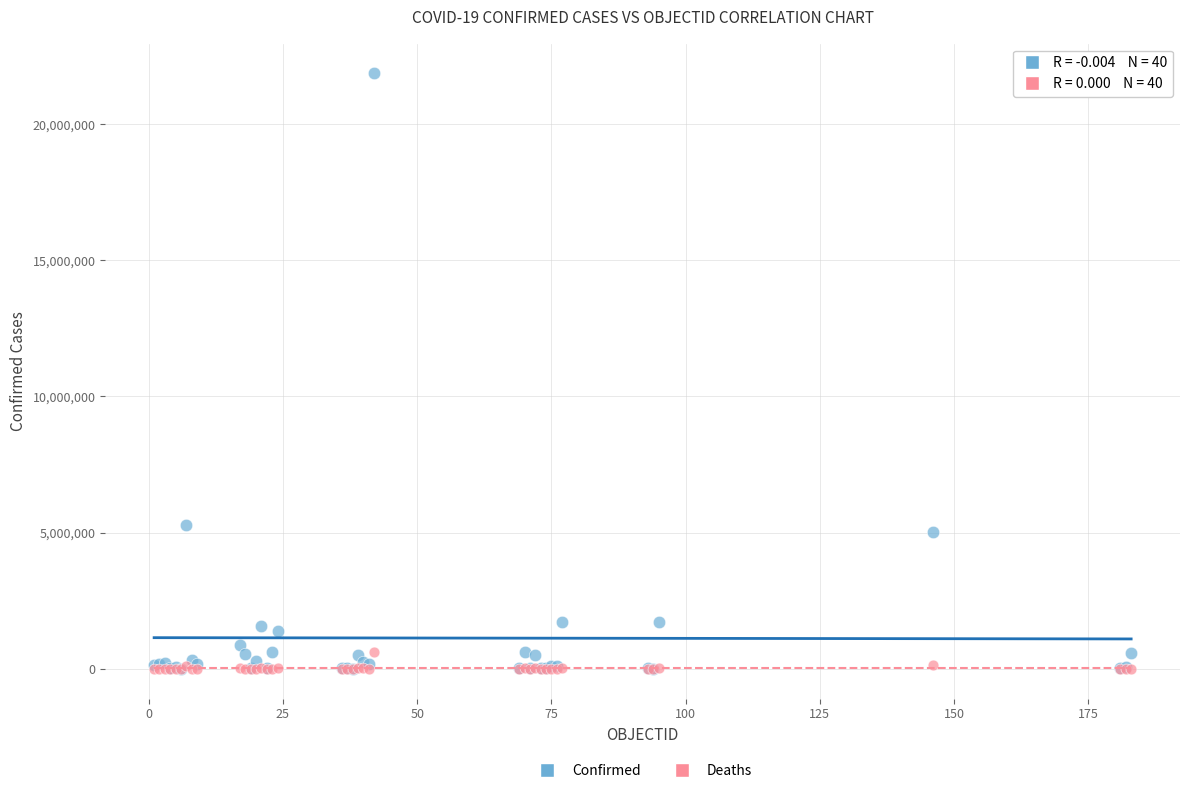

What are all the series names shown in the legend?

Confirmed, Deaths